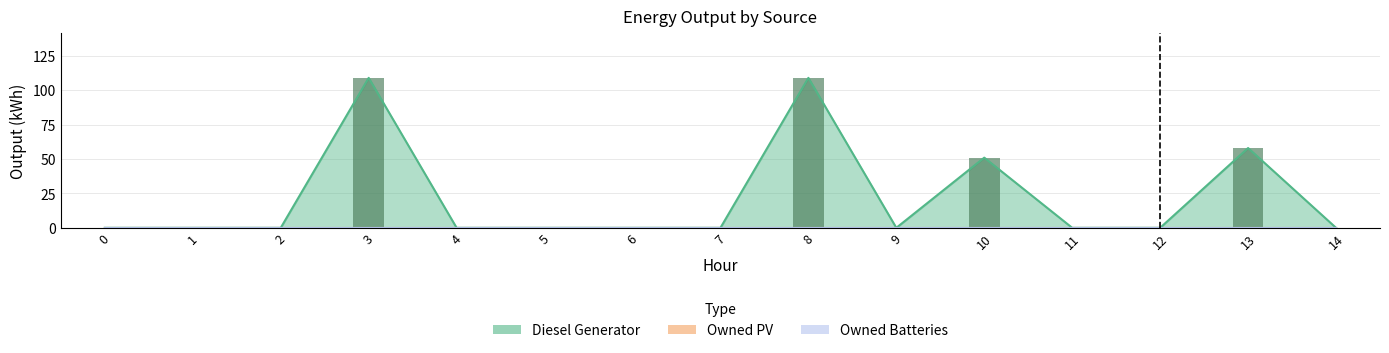

Is the value of Diesel Generator at 8 greater than the value of Owned PV at 3?

Yes